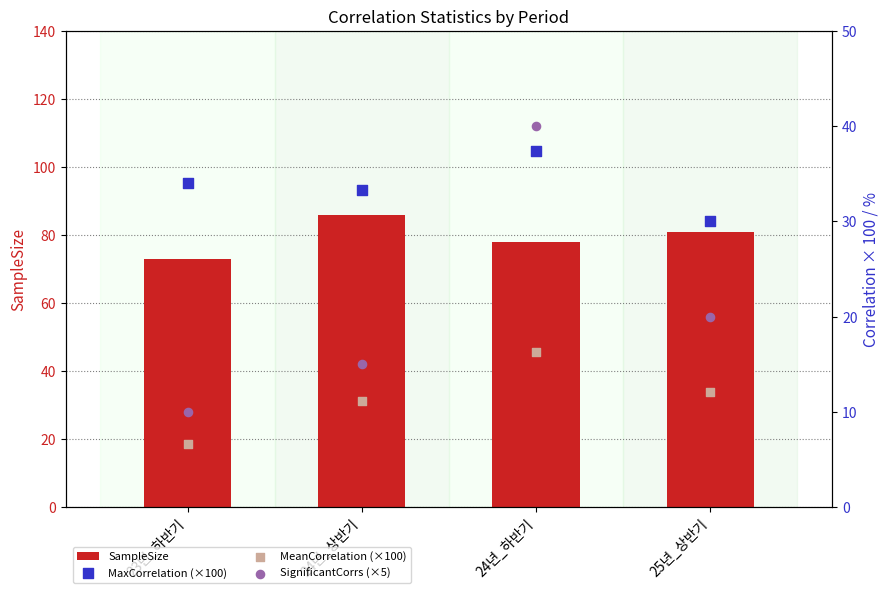

At how many categories does at least one series exceed 12?

4